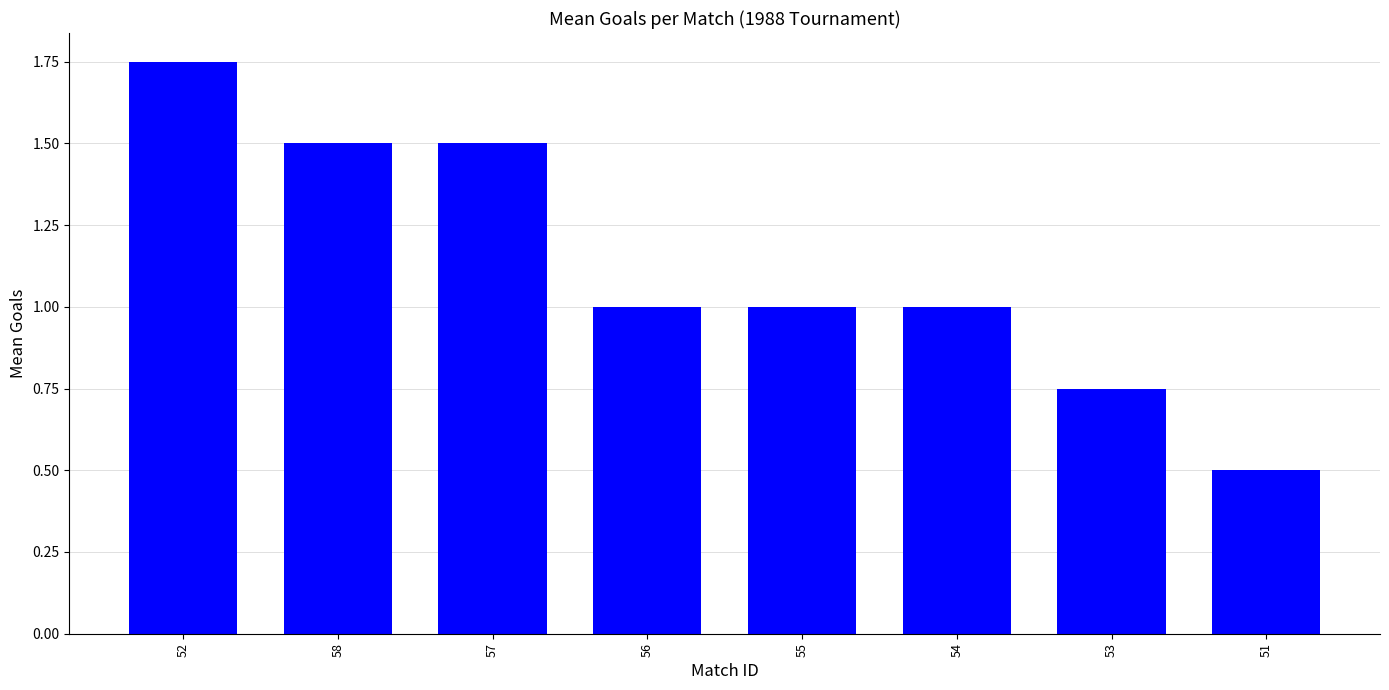

At which label does the data first exceed 1?

52